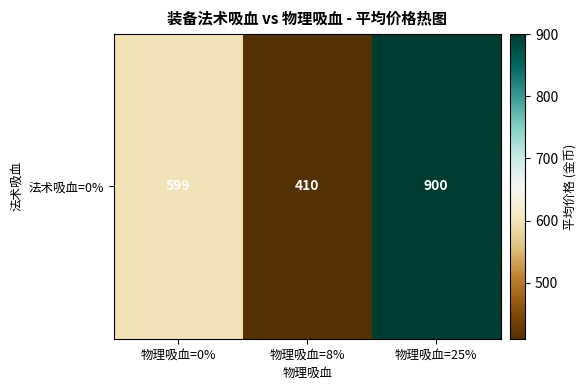

Between 物理吸血=0% and 物理吸血=8%, which is larger?

物理吸血=0%